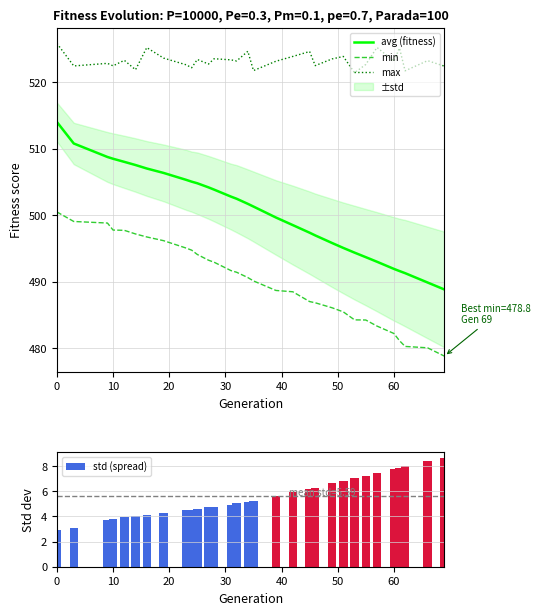

True or false: max and min intersect in this chart.

False